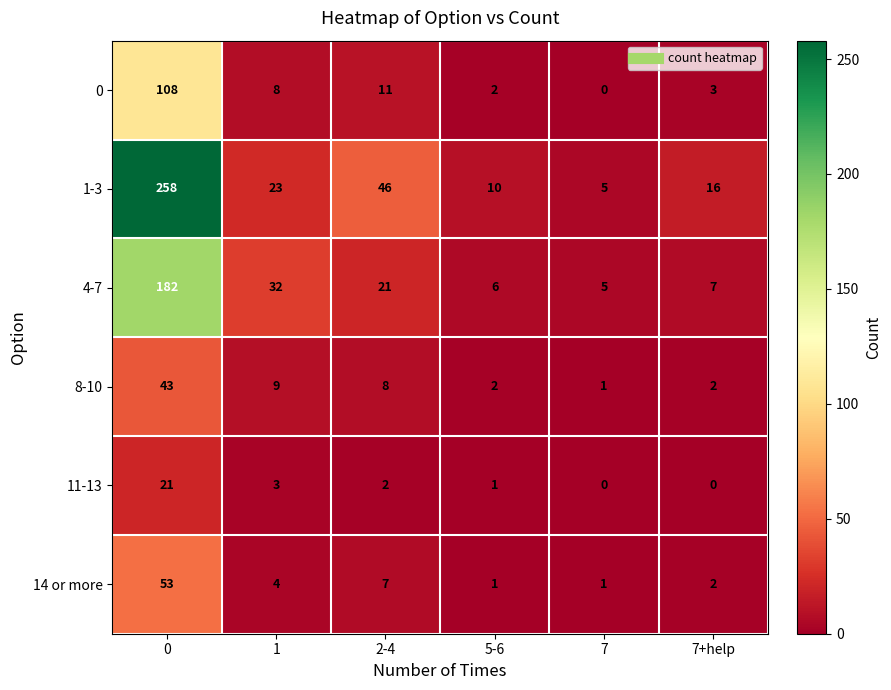

At 2-4, list the series in order from largest to smallest.

1-3, 4-7, 0, 8-10, 14 or more, 11-13